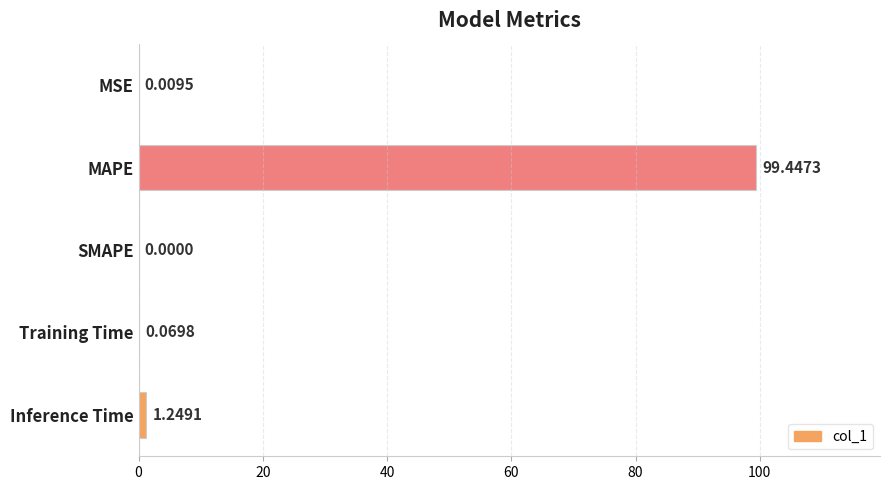

Where is the data nearest to the value 49?

Inference Time